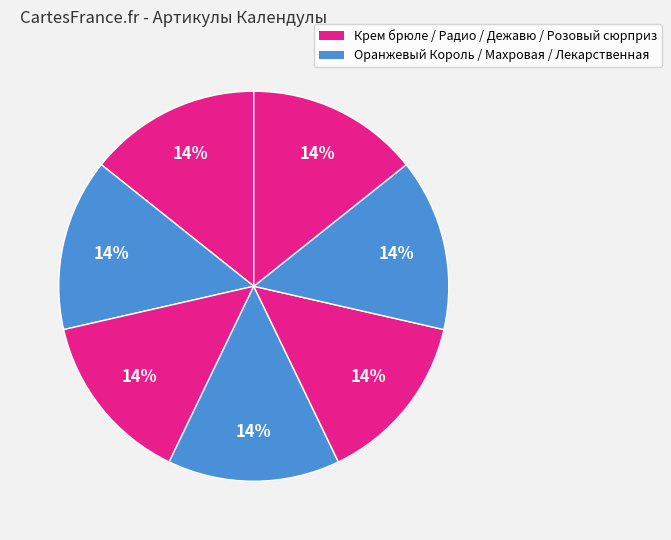

How many slices are in this pie chart?

7